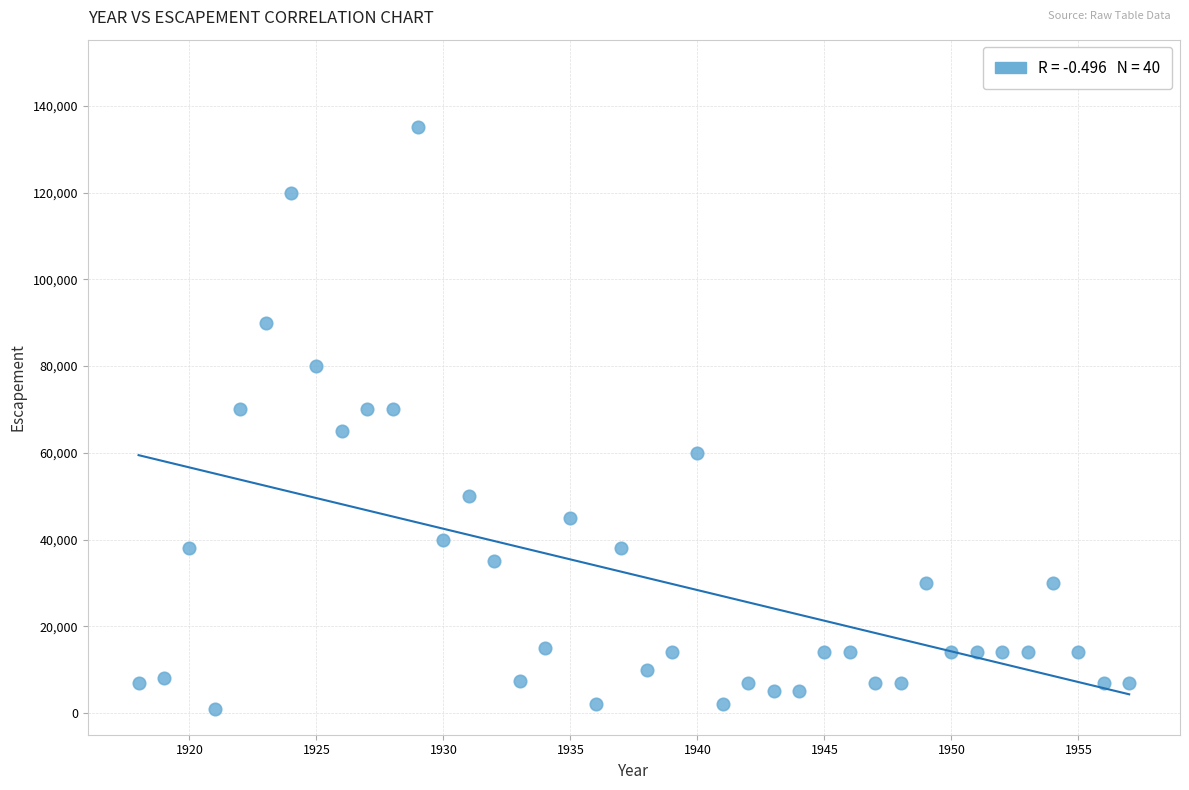

What is the range of X values (max minus min)?

39